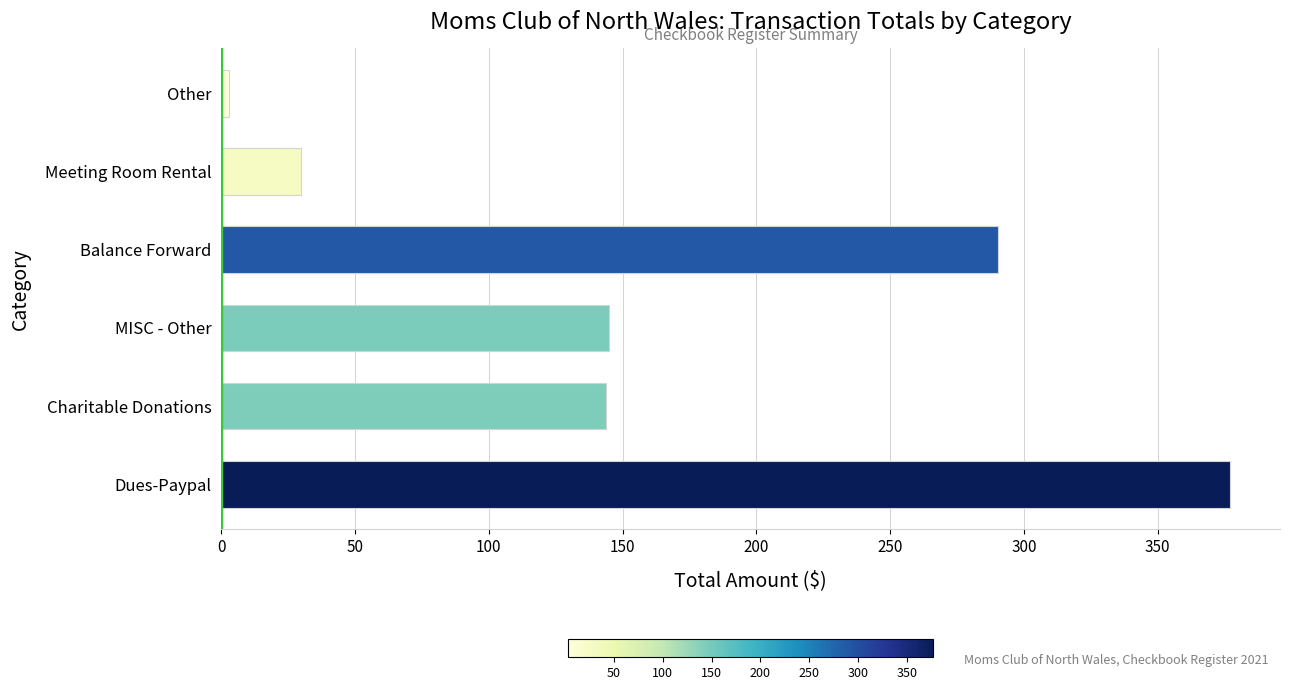

At which category does the chart reach its peak across all series?

Dues-Paypal